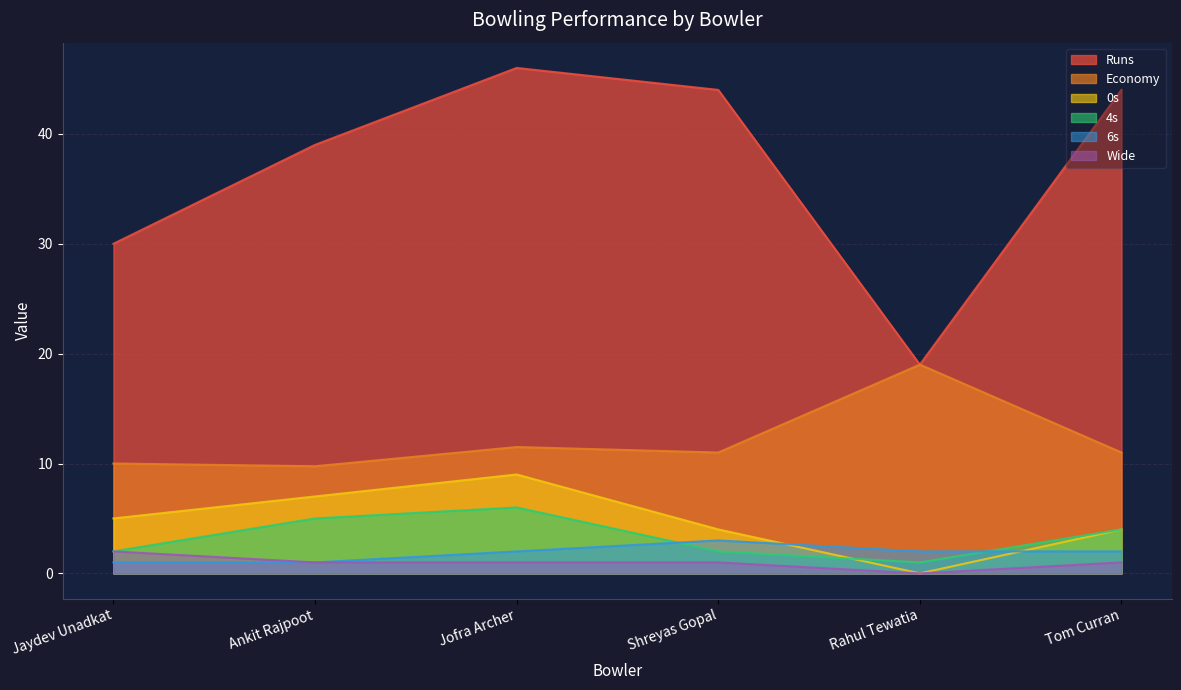

What is the label of the 5th point from the left?

Rahul Tewatia